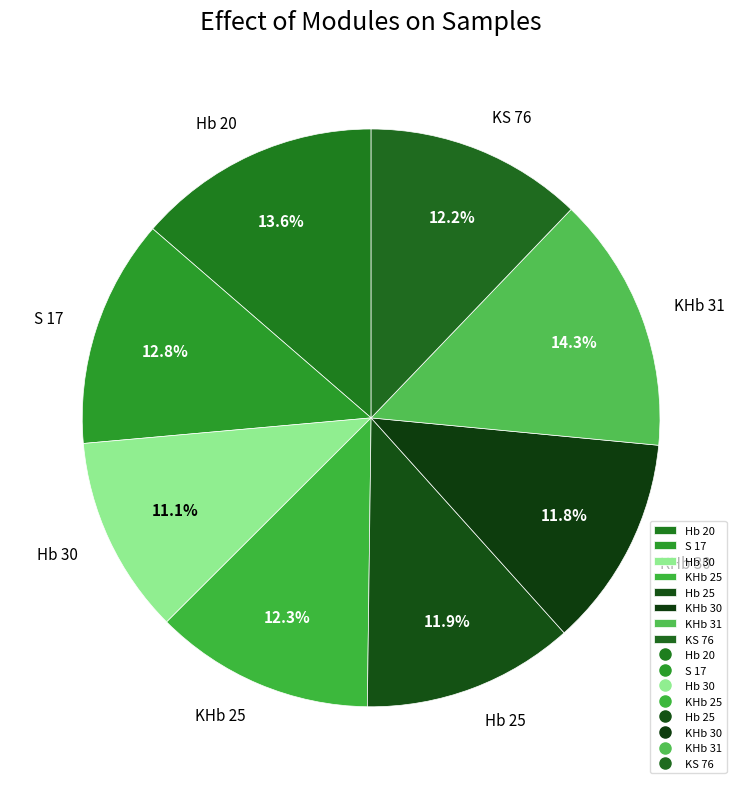

How many slices are in this pie chart?

8